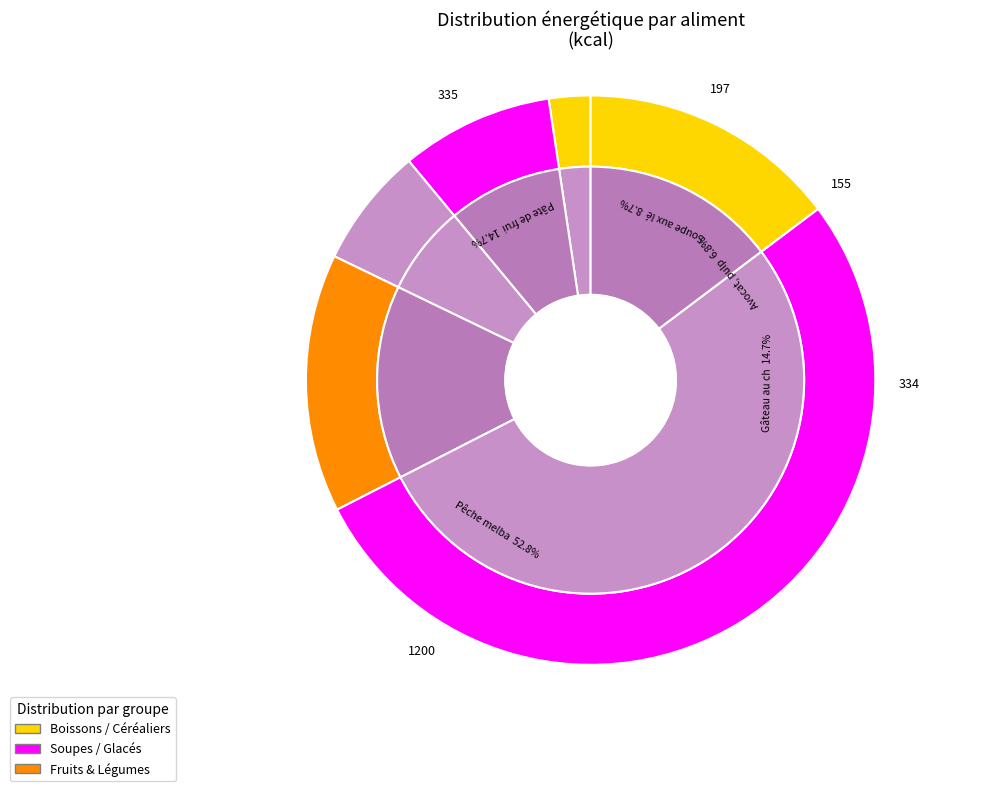

What is the change in value from Boisson à base de riz to Pêche melba?

+1146.3